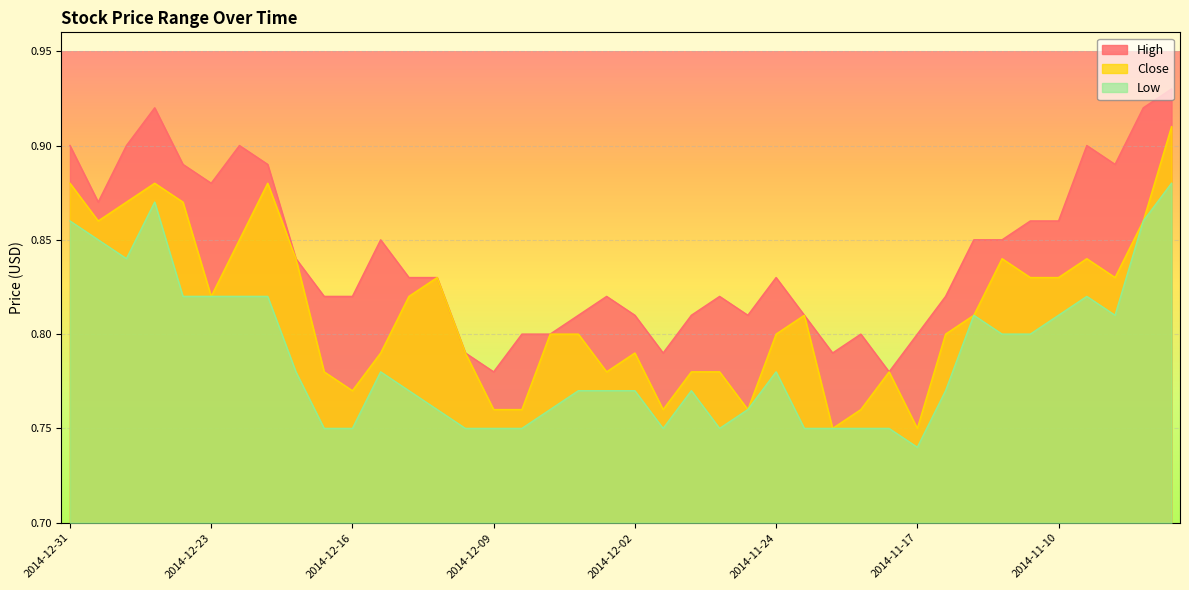

Reading left to right, extract all data points from this chart.

High: 0.9	0.9	0.9	0.9	0.9	0.9	0.9	0.9	0.8	0.8	0.8	0.8	0.8	0.8	0.8	0.8	0.8	0.8	0.8	0.8	0.8	0.8	0.8	0.8	0.8	0.8	0.8	0.8	0.8	0.8	0.8	0.8	0.8	0.8	0.9	0.9	0.9	0.9	0.9	0.9
Close: 0.9	0.9	0.9	0.9	0.9	0.8	0.8	0.9	0.8	0.8	0.8	0.8	0.8	0.8	0.8	0.8	0.8	0.8	0.8	0.8	0.8	0.8	0.8	0.8	0.8	0.8	0.8	0.8	0.8	0.8	0.8	0.8	0.8	0.8	0.8	0.8	0.8	0.8	0.9	0.9
Low: 0.9	0.8	0.8	0.9	0.8	0.8	0.8	0.8	0.8	0.8	0.8	0.8	0.8	0.8	0.8	0.8	0.8	0.8	0.8	0.8	0.8	0.8	0.8	0.8	0.8	0.8	0.8	0.8	0.8	0.8	0.7	0.8	0.8	0.8	0.8	0.8	0.8	0.8	0.9	0.9